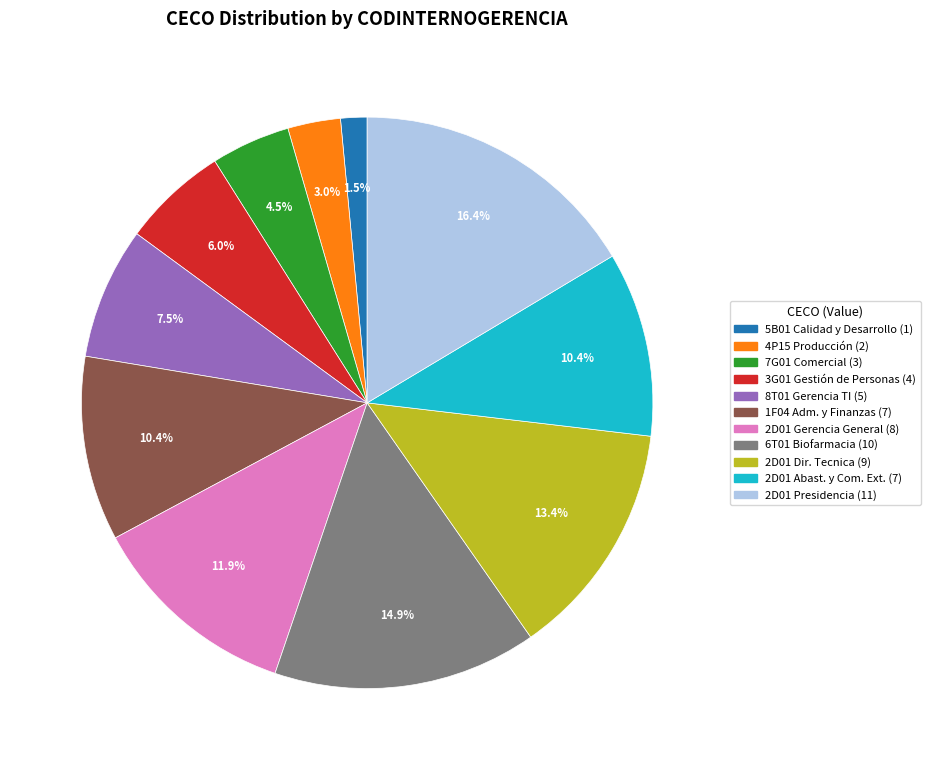

Between 2D01 Dir. Tecnica (9) and 7G01 Comercial (3), which is larger?

2D01 Dir. Tecnica (9)